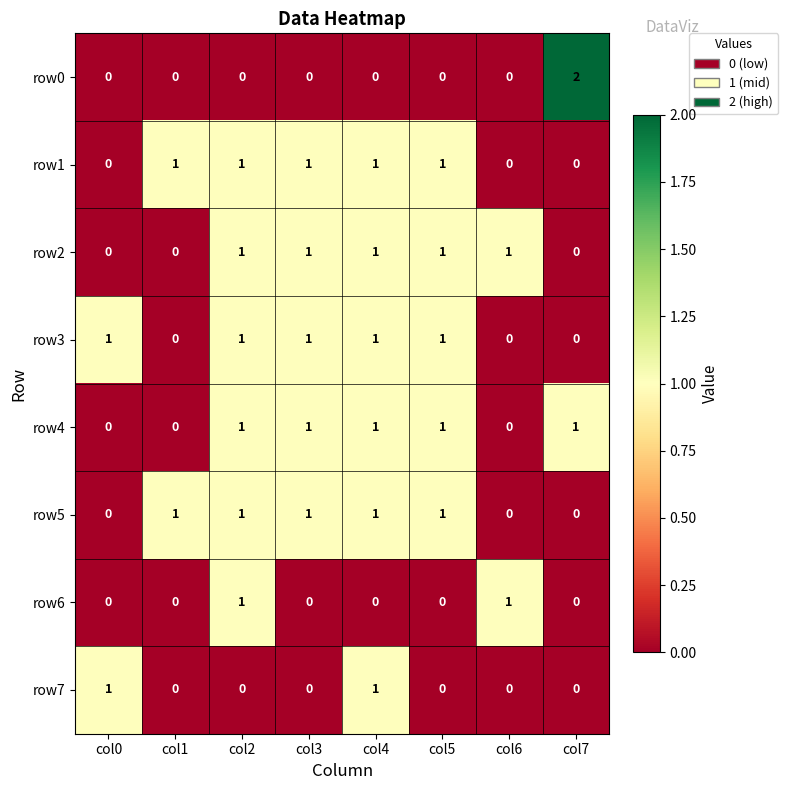

Is it true that row3 equals 1 at col3?

True